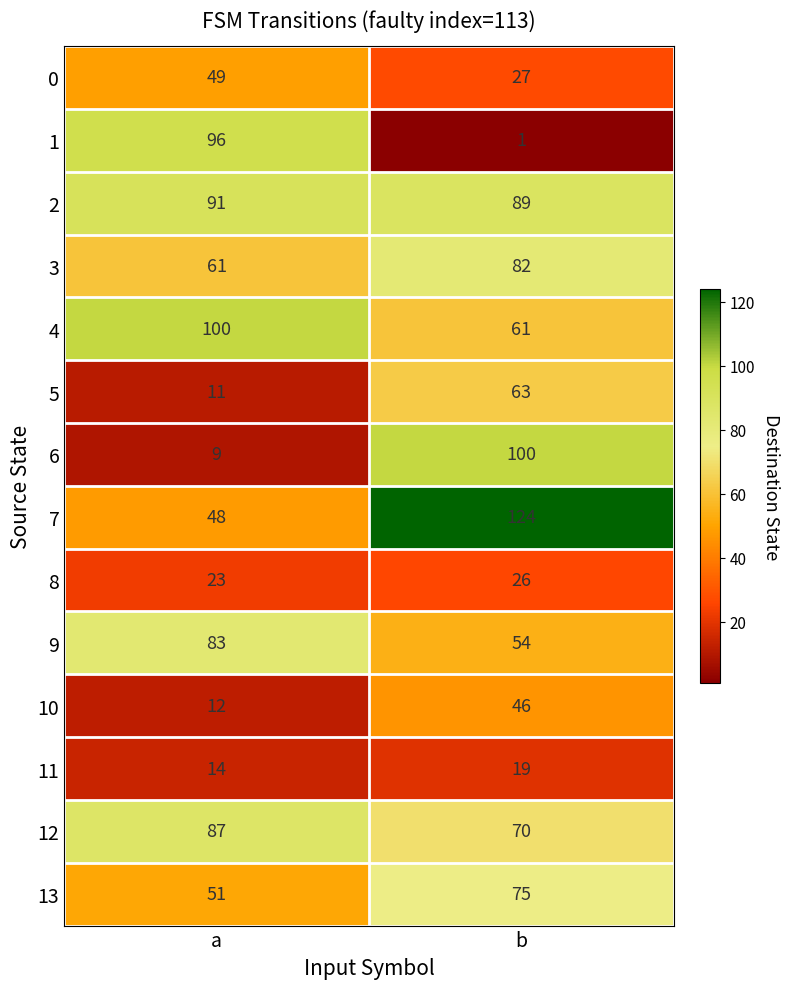

What is the average value of the 0 series?

38